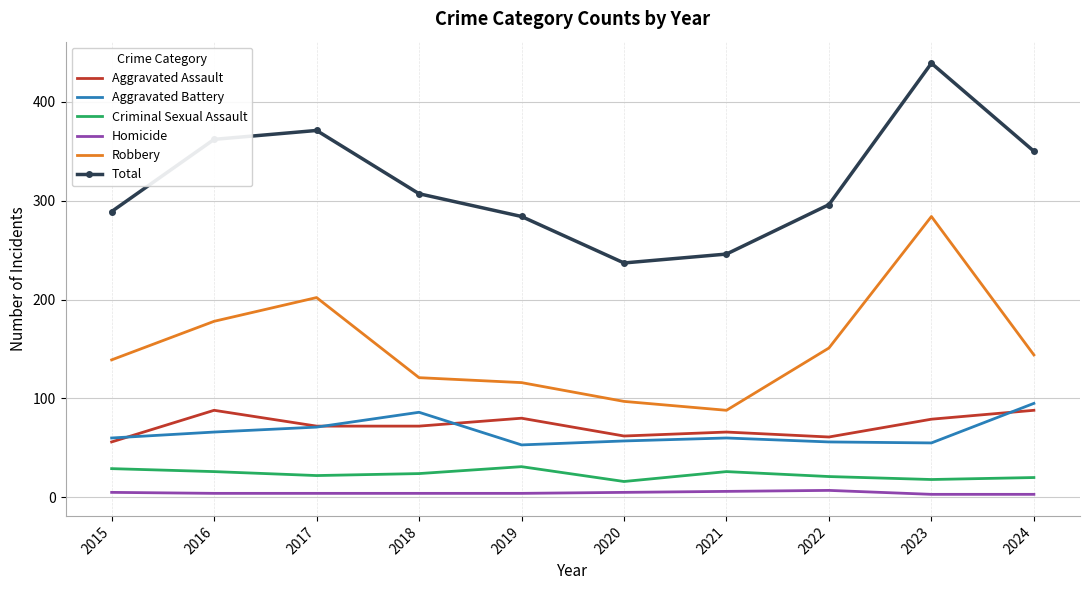

Is it true that Robbery equals 284 at 2023?

True